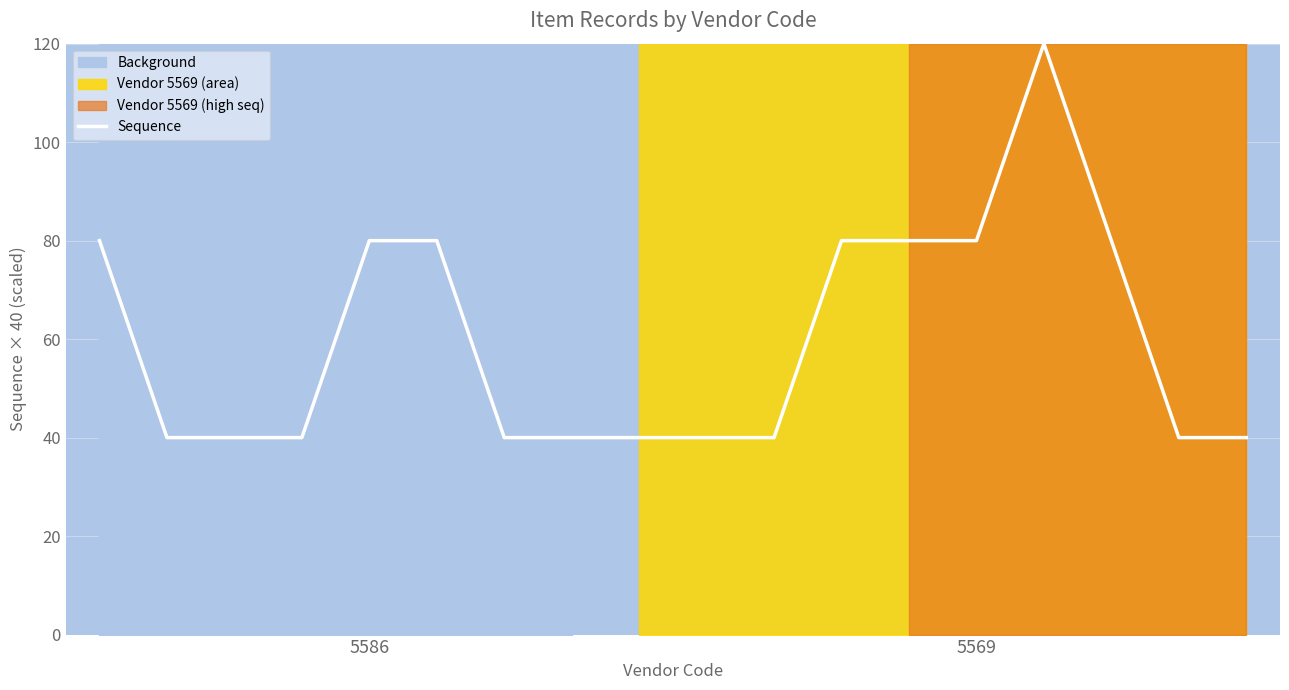

True or false: the data shows 40 at 6.

True